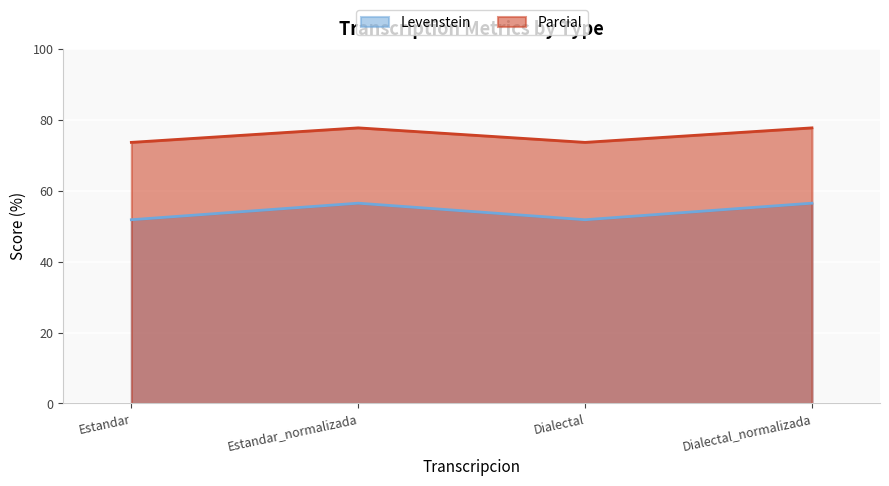

What is the total value across all series at Dialectal?

125.5